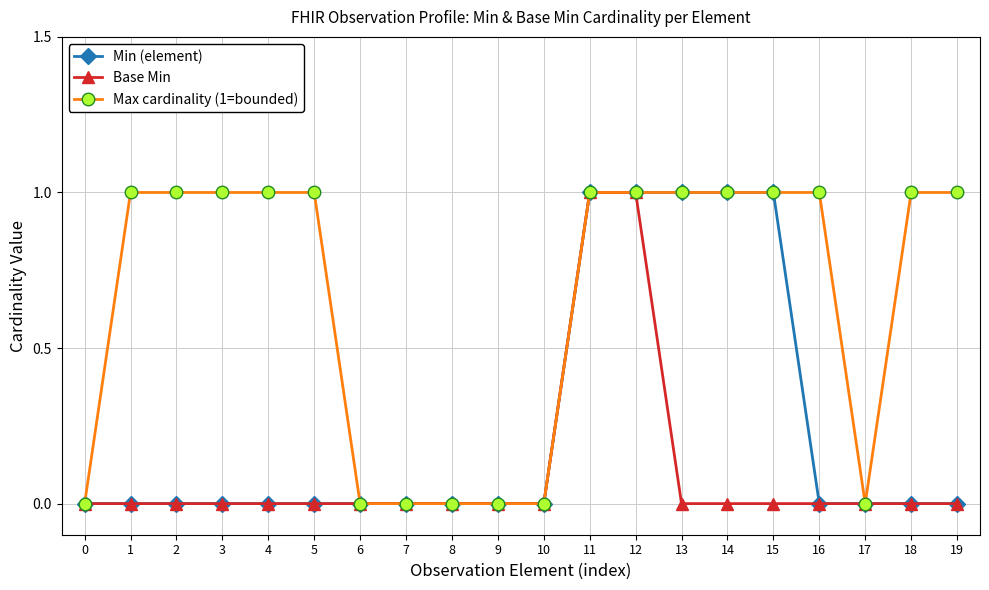

Is it true that Base Min equals 0 at 19?

True